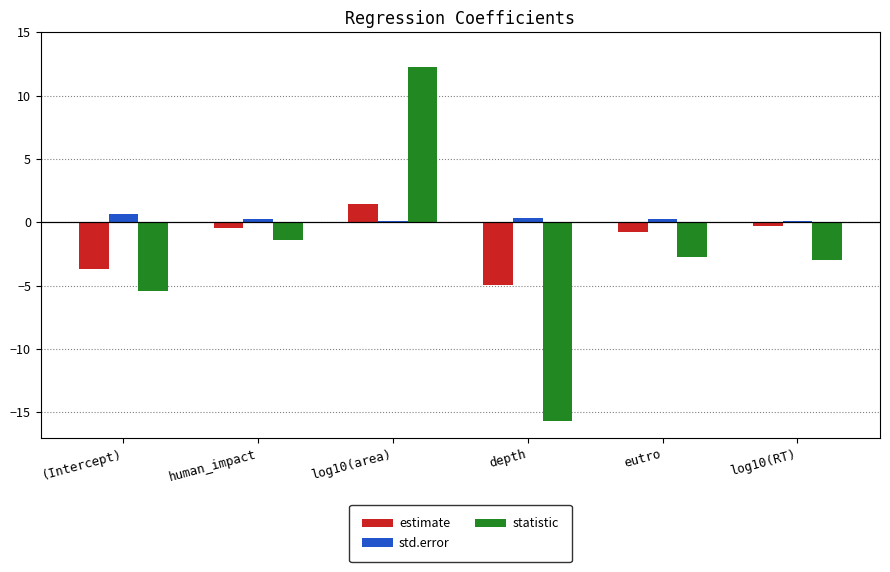

Which label corresponds to the largest value in the chart?

log10(area)